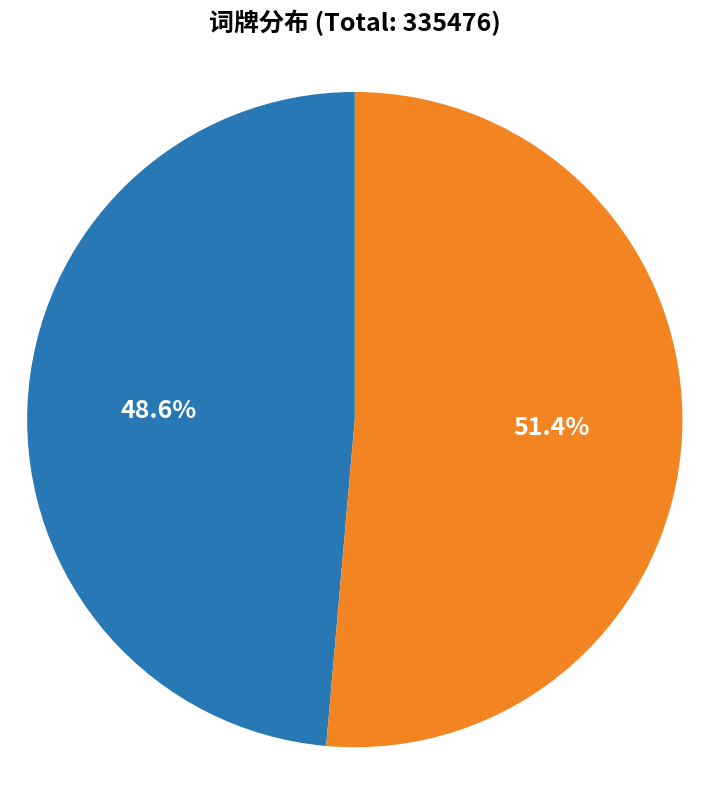

Count the number of slices in the pie.

2